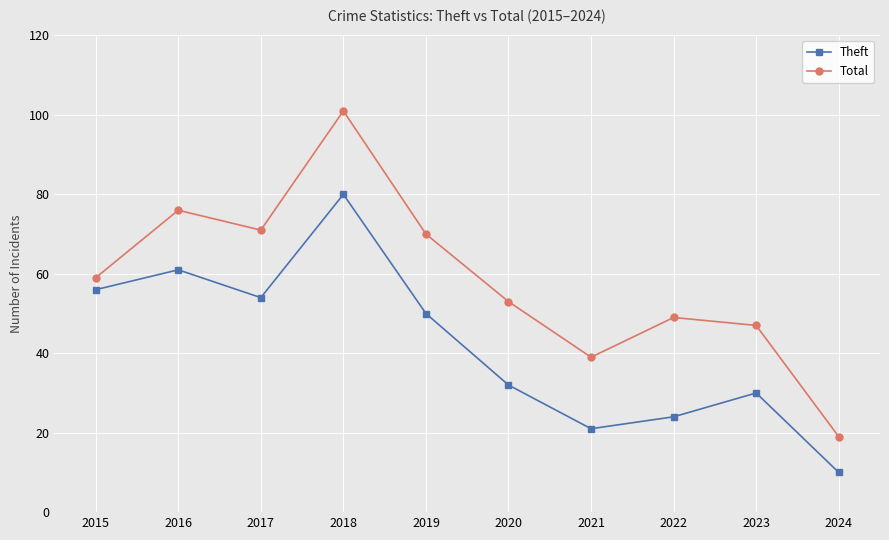

What are all the series names shown in the legend?

Theft, Total